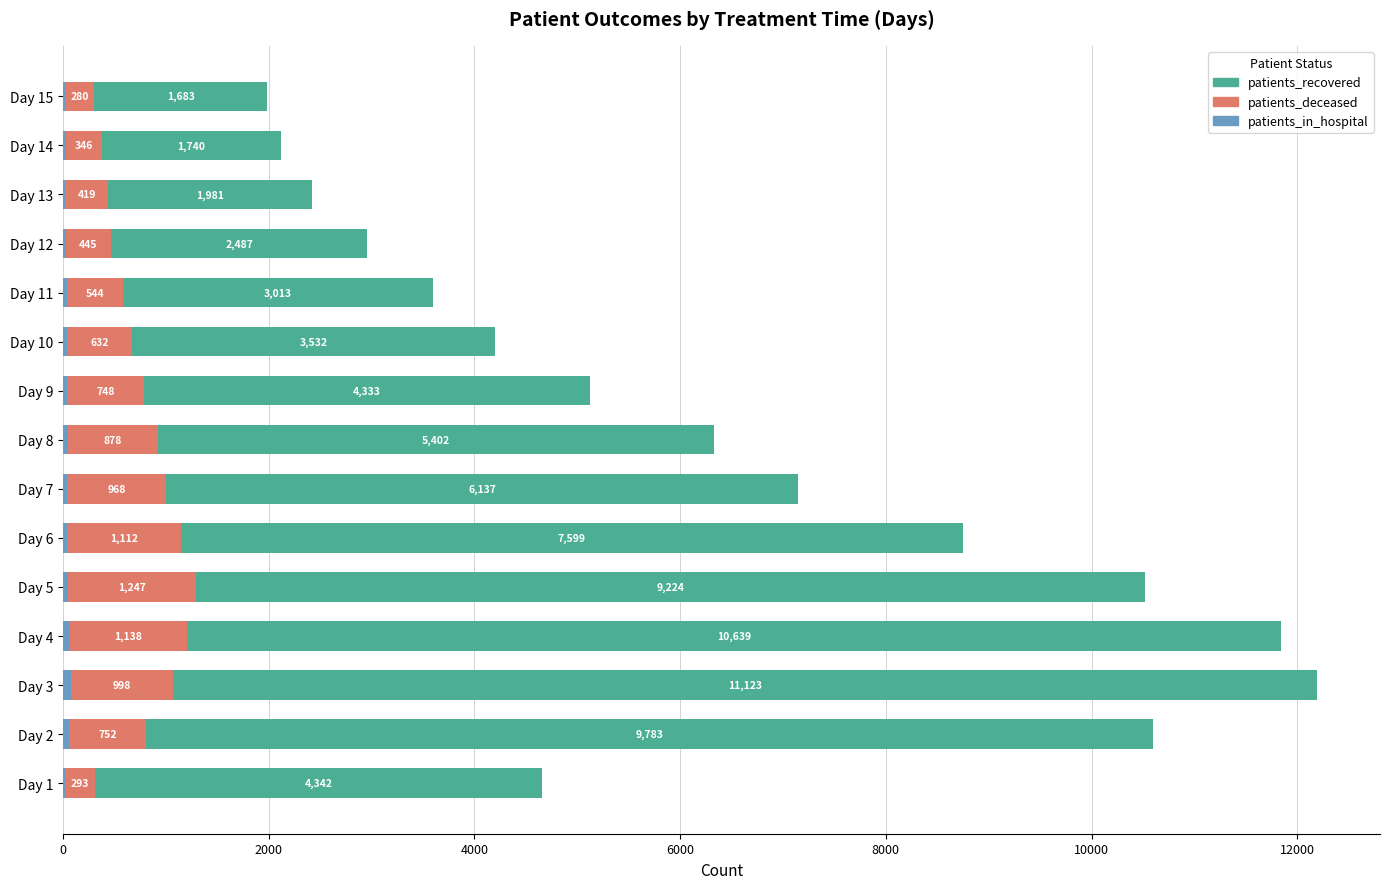

How many data points does each series have?

15